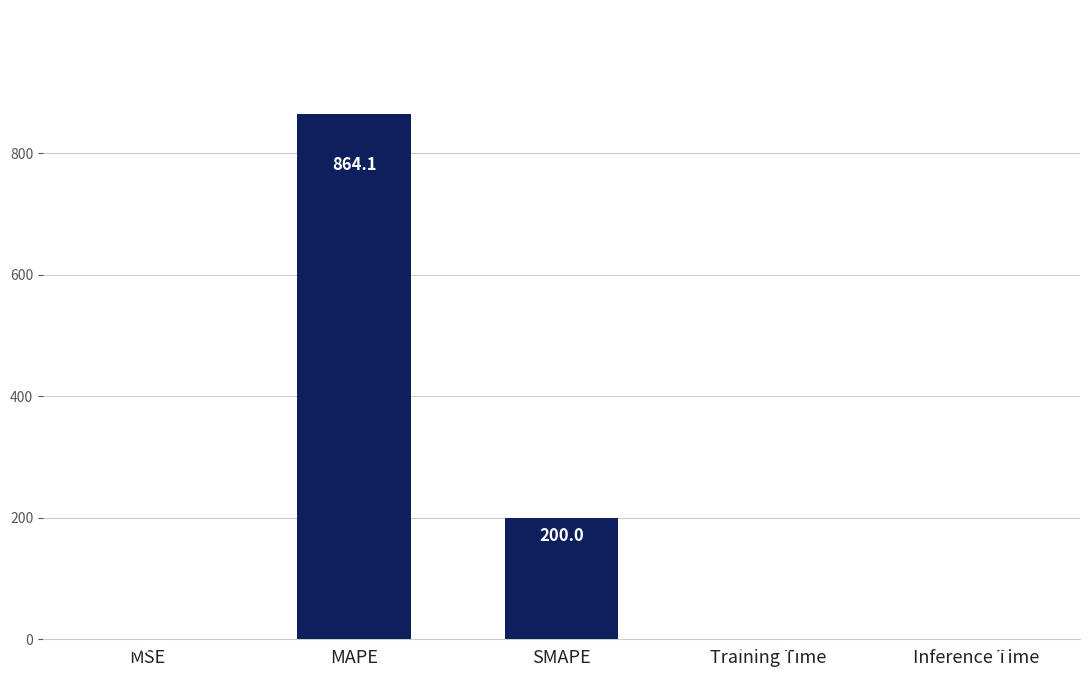

What is the sum of all values?

1064.1